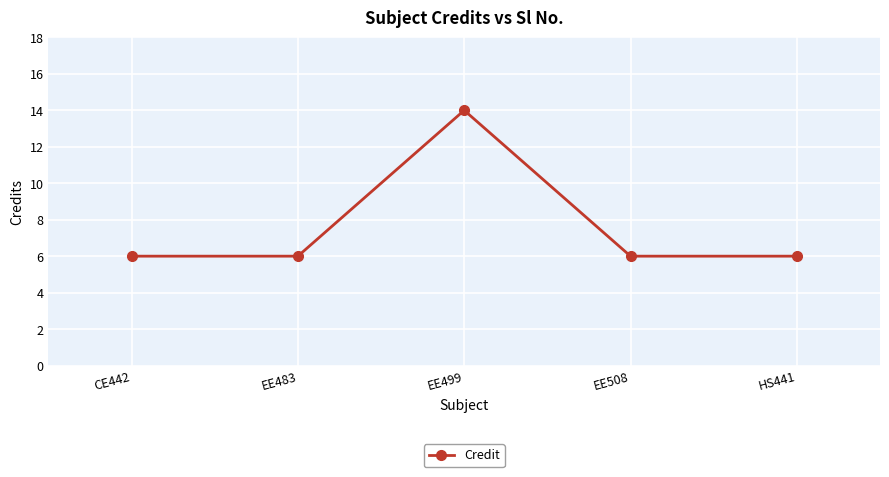

What is the smallest value displayed?

6